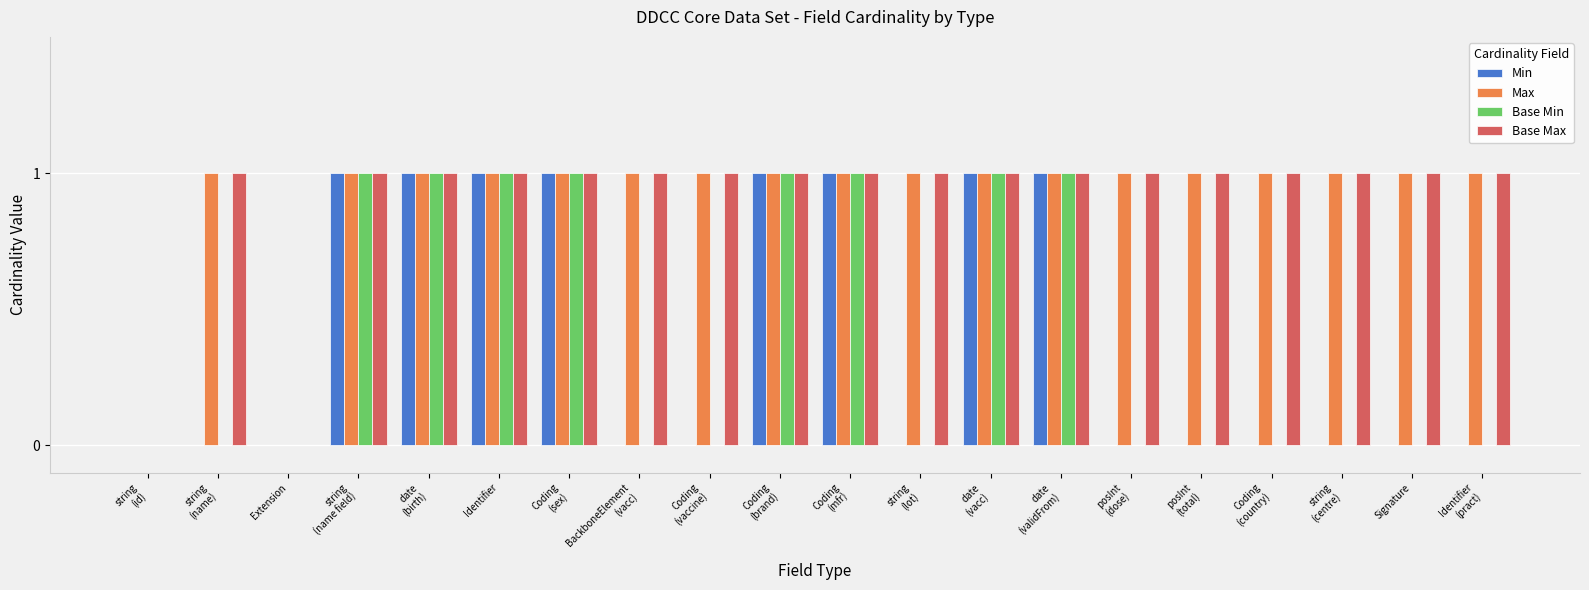

The Max series shows 1 at Identifier. True or false?

True